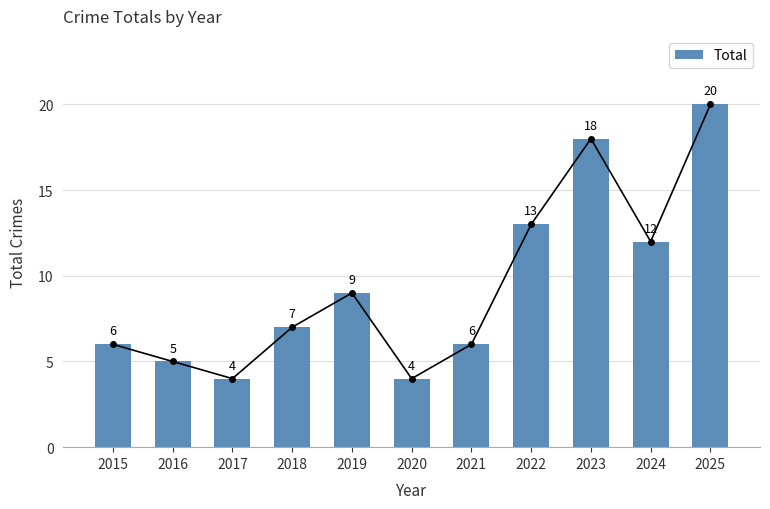

Count the number of data series in this chart.

1